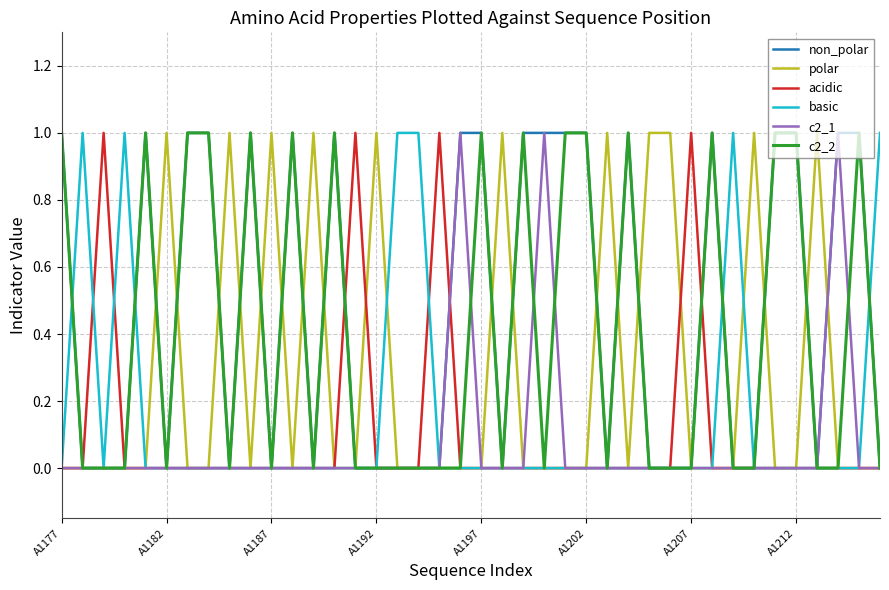

Which series has the largest total across all categories?

non_polar